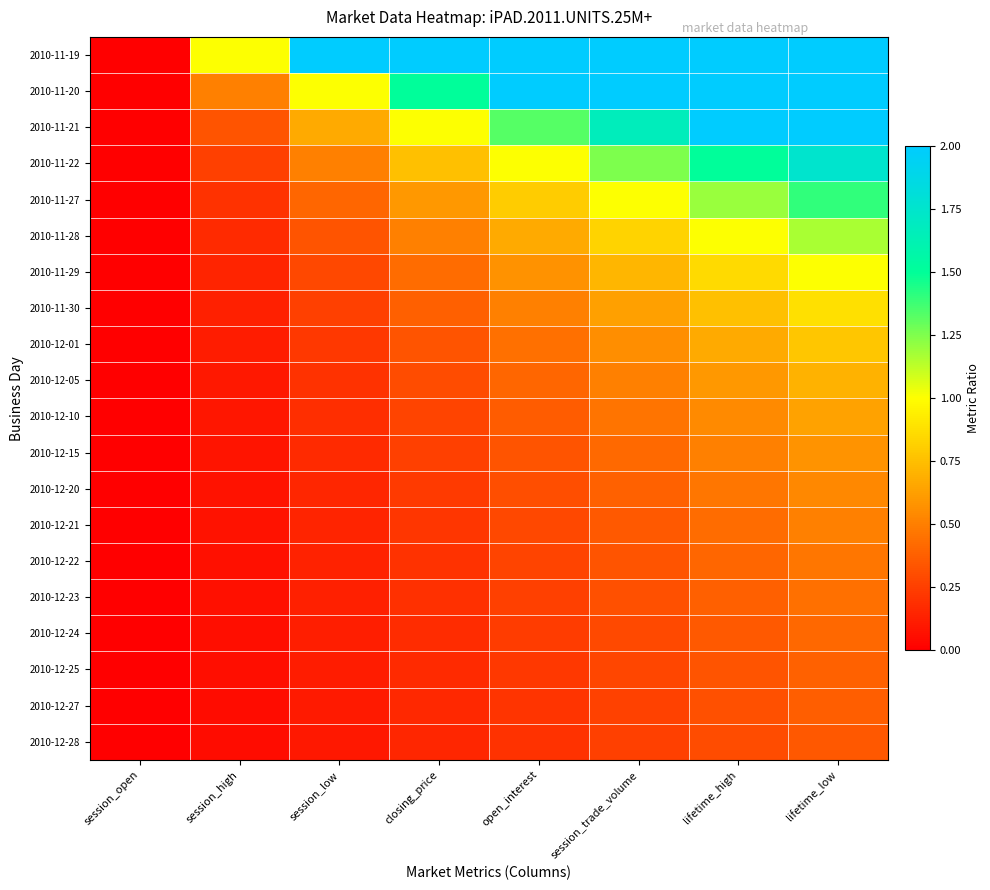

Reading left to right, list all the values displayed in this chart.

2010-11-19: session_open=0.0	session_high=1.0	session_low=2.0	closing_price=3.0	open_interest=4.0	session_trade_volume=5.0	lifetime_high=6.0	lifetime_low=7.0
2010-11-20: session_open=0.0	session_high=0.5	session_low=1.0	closing_price=1.5	open_interest=2.0	session_trade_volume=2.5	lifetime_high=3.0	lifetime_low=3.5
2010-11-21: session_open=0.0	session_high=0.3	session_low=0.7	closing_price=1.0	open_interest=1.3	session_trade_volume=1.7	lifetime_high=2.0	lifetime_low=2.3
2010-11-22: session_open=0.0	session_high=0.2	session_low=0.5	closing_price=0.8	open_interest=1.0	session_trade_volume=1.2	lifetime_high=1.5	lifetime_low=1.8
2010-11-27: session_open=0.0	session_high=0.2	session_low=0.4	closing_price=0.6	open_interest=0.8	session_trade_volume=1.0	lifetime_high=1.2	lifetime_low=1.4
2010-11-28: session_open=0.0	session_high=0.2	session_low=0.3	closing_price=0.5	open_interest=0.7	session_trade_volume=0.8	lifetime_high=1.0	lifetime_low=1.2
2010-11-29: session_open=0.0	session_high=0.1	session_low=0.3	closing_price=0.4	open_interest=0.6	session_trade_volume=0.7	lifetime_high=0.9	lifetime_low=1.0
2010-11-30: session_open=0.0	session_high=0.1	session_low=0.2	closing_price=0.4	open_interest=0.5	session_trade_volume=0.6	lifetime_high=0.8	lifetime_low=0.9
2010-12-01: session_open=0.0	session_high=0.1	session_low=0.2	closing_price=0.3	open_interest=0.4	session_trade_volume=0.6	lifetime_high=0.7	lifetime_low=0.8
2010-12-05: session_open=0.0	session_high=0.1	session_low=0.2	closing_price=0.3	open_interest=0.4	session_trade_volume=0.5	lifetime_high=0.6	lifetime_low=0.7
2010-12-10: session_open=0.0	session_high=0.1	session_low=0.2	closing_price=0.3	open_interest=0.4	session_trade_volume=0.5	lifetime_high=0.5	lifetime_low=0.6
2010-12-15: session_open=0.0	session_high=0.1	session_low=0.2	closing_price=0.2	open_interest=0.3	session_trade_volume=0.4	lifetime_high=0.5	lifetime_low=0.6
2010-12-20: session_open=0.0	session_high=0.1	session_low=0.2	closing_price=0.2	open_interest=0.3	session_trade_volume=0.4	lifetime_high=0.5	lifetime_low=0.5
2010-12-21: session_open=0.0	session_high=0.1	session_low=0.1	closing_price=0.2	open_interest=0.3	session_trade_volume=0.4	lifetime_high=0.4	lifetime_low=0.5
2010-12-22: session_open=0.0	session_high=0.1	session_low=0.1	closing_price=0.2	open_interest=0.3	session_trade_volume=0.3	lifetime_high=0.4	lifetime_low=0.5
2010-12-23: session_open=0.0	session_high=0.1	session_low=0.1	closing_price=0.2	open_interest=0.2	session_trade_volume=0.3	lifetime_high=0.4	lifetime_low=0.4
2010-12-24: session_open=0.0	session_high=0.1	session_low=0.1	closing_price=0.2	open_interest=0.2	session_trade_volume=0.3	lifetime_high=0.4	lifetime_low=0.4
2010-12-25: session_open=0.0	session_high=0.1	session_low=0.1	closing_price=0.2	open_interest=0.2	session_trade_volume=0.3	lifetime_high=0.3	lifetime_low=0.4
2010-12-27: session_open=0.0	session_high=0.1	session_low=0.1	closing_price=0.2	open_interest=0.2	session_trade_volume=0.3	lifetime_high=0.3	lifetime_low=0.4
2010-12-28: session_open=0.0	session_high=0.1	session_low=0.1	closing_price=0.1	open_interest=0.2	session_trade_volume=0.2	lifetime_high=0.3	lifetime_low=0.3